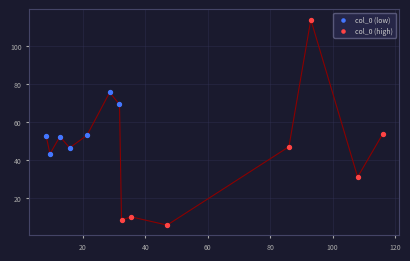

Which series reaches the minimum Y coordinate?

col_0 (high)